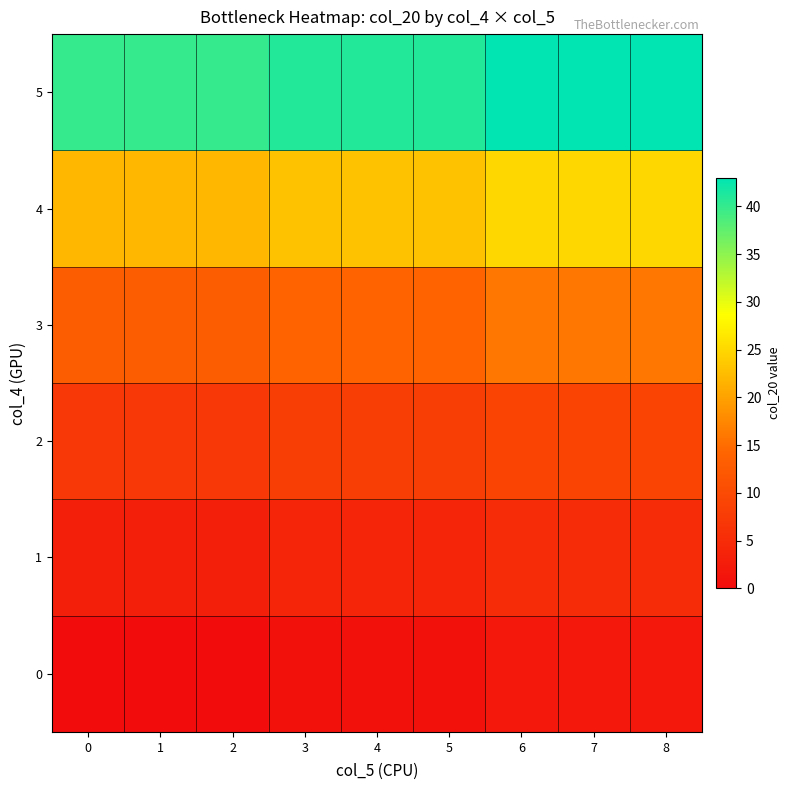

What is the total value across all series at 3?

91